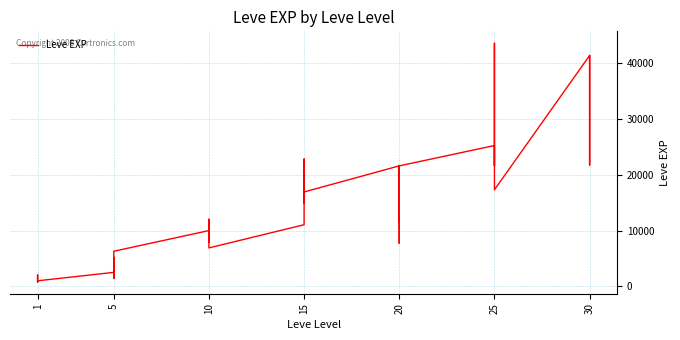

How many interior local peaks (higher than both neighbors) does the data have?

12